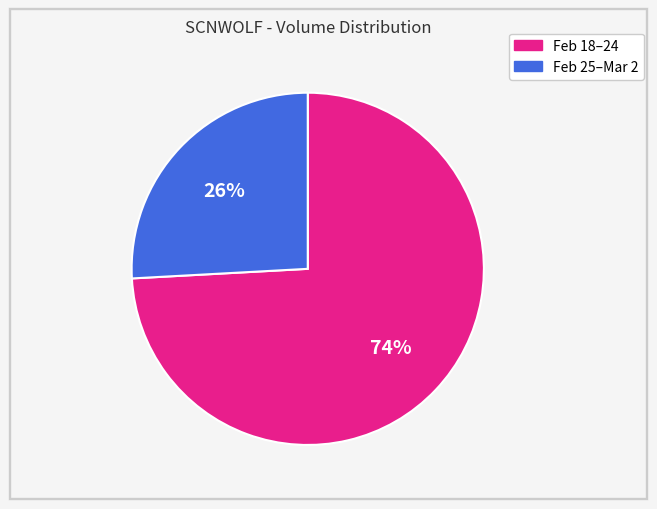

Is there a majority slice in this chart?

Yes